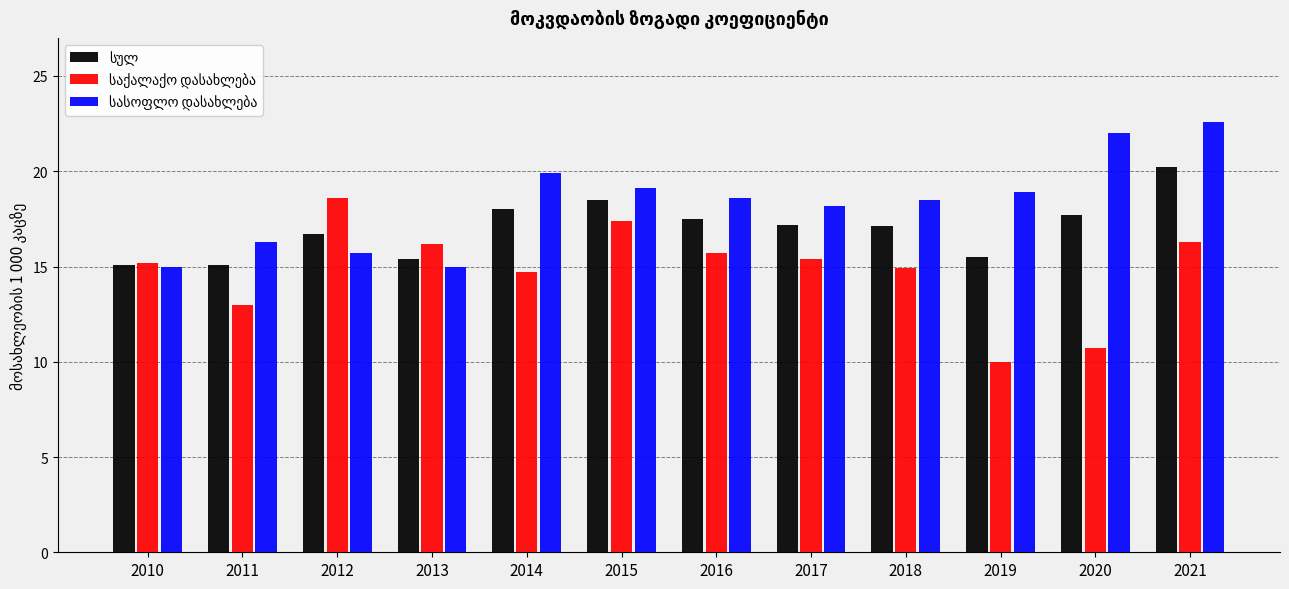

What is the maximum value shown in the chart?

22.6